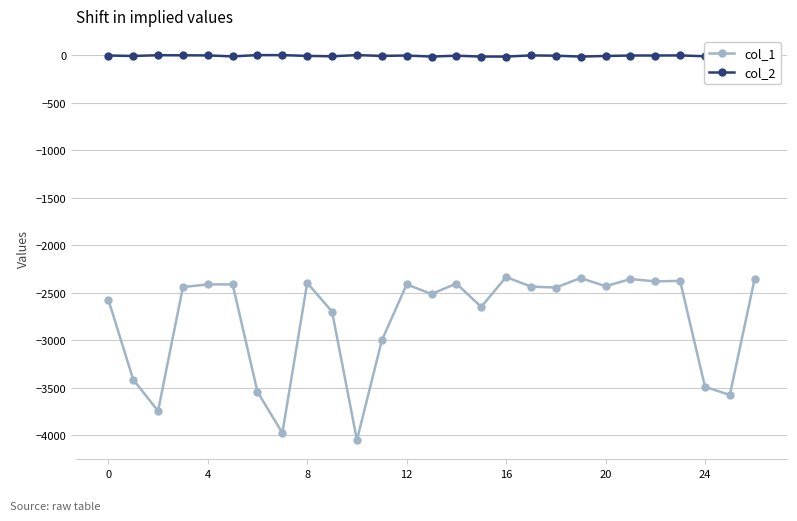

True or false: col_1 has more than 0 interior local peaks.

True